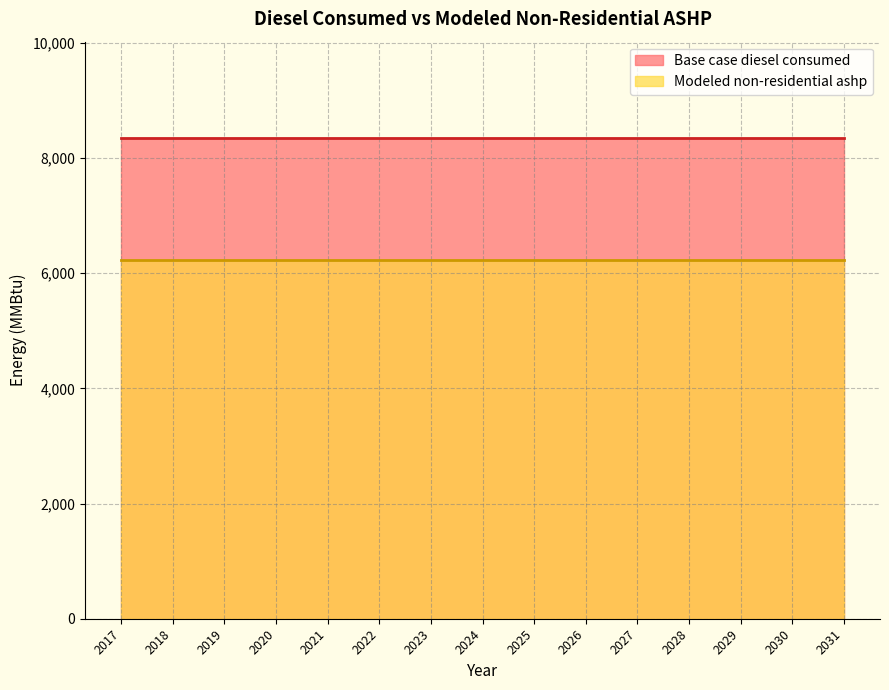

At how many categories does at least one series exceed 6312?

15